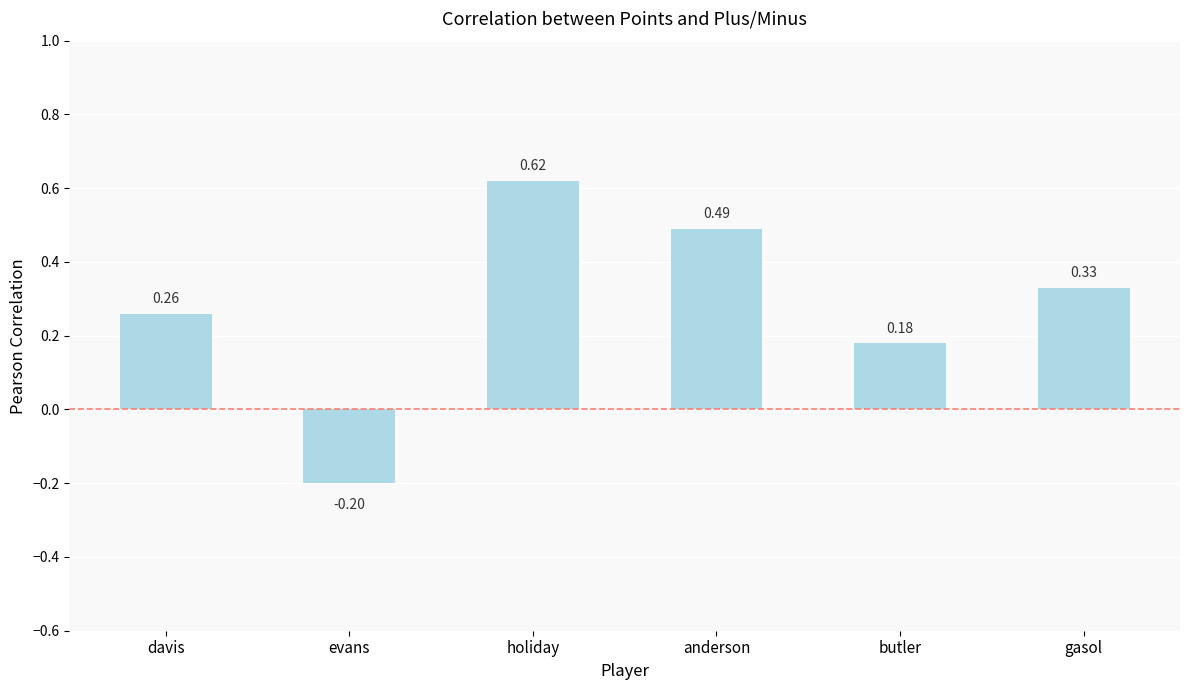

At which category does the chart reach its minimum across all series?

evans